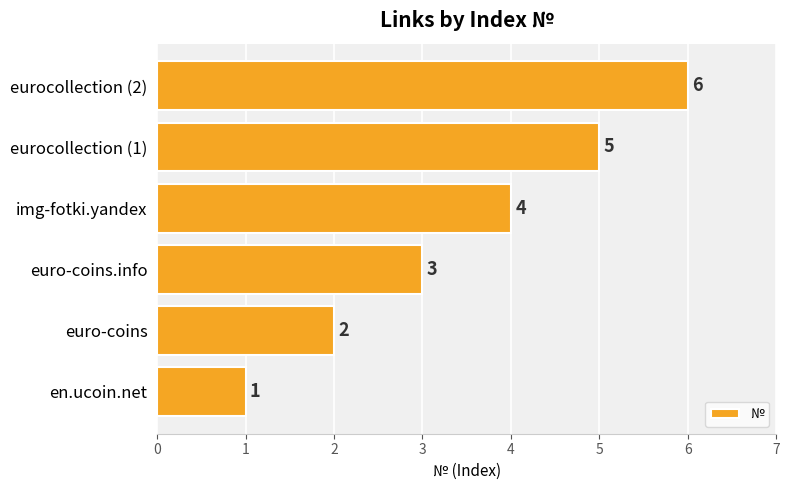

Approximately how many times larger is the value at euro-coins compared to eurocollection (1)?

0.4